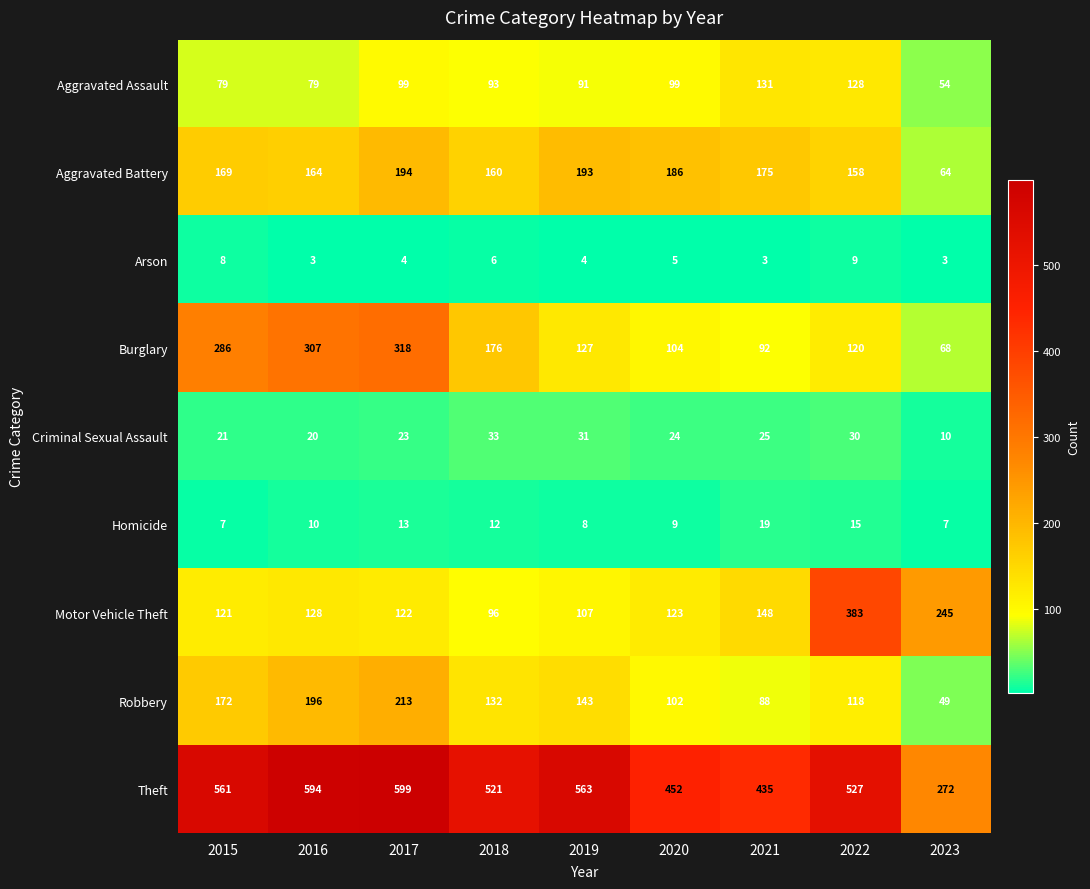

What is the difference between the second highest and second lowest values in the Theft series?

159